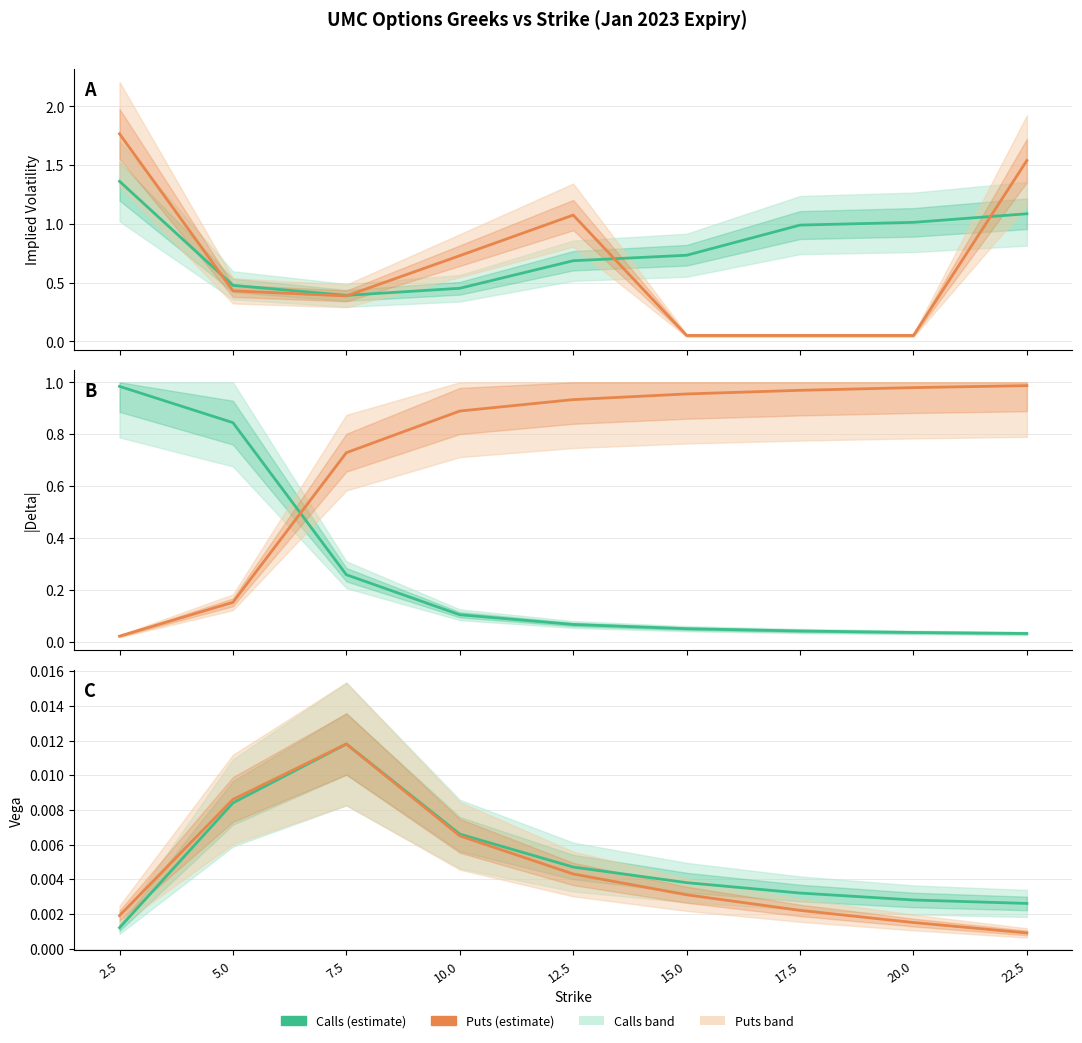

True or false: Puts (Vega) and Calls (Vega) intersect in this chart.

False